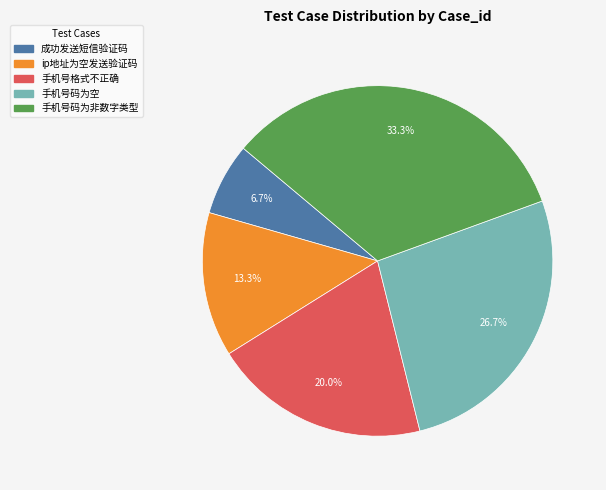

The 手机号码为空 slice represents 27% of the pie. True or false?

True